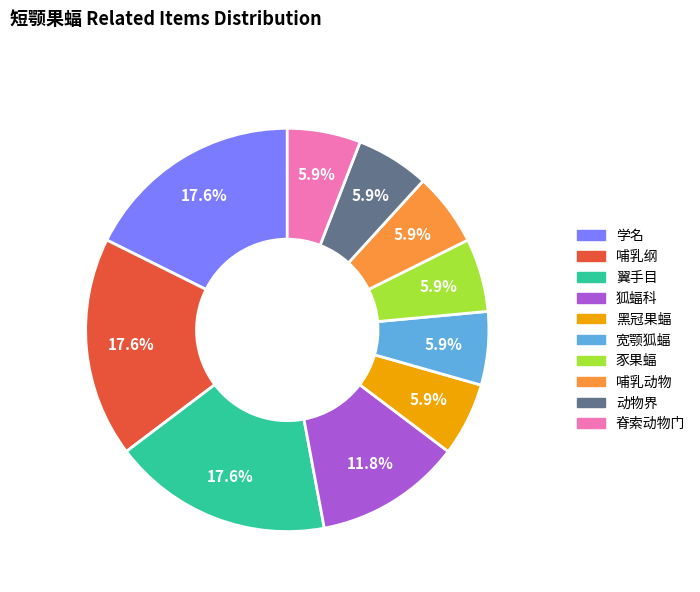

What percentage is NOT represented by 学名?

82.4%